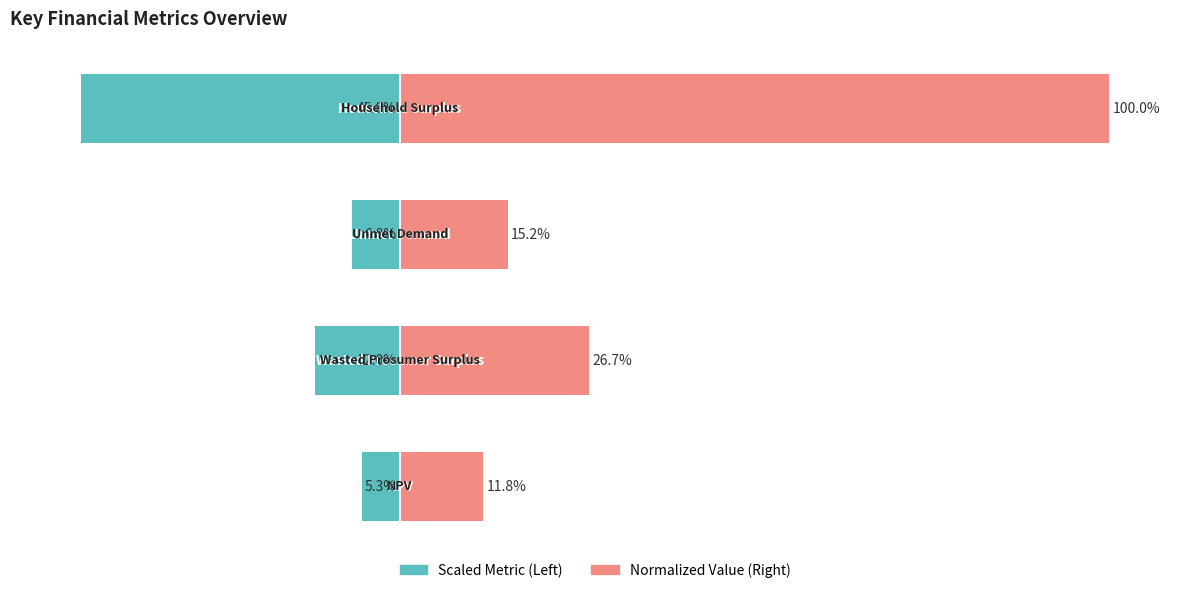

The Left Metric series shows -6.8 at 2. True or false?

True